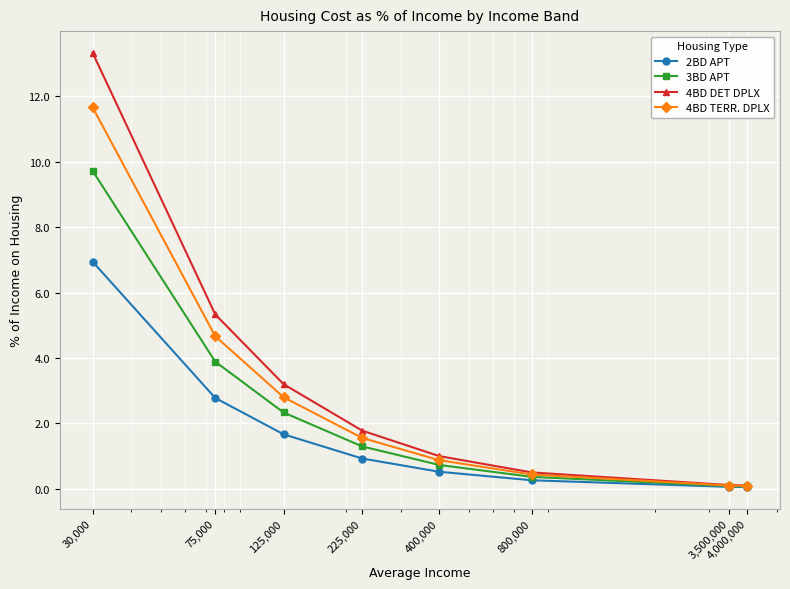

Rank the series by their maximum value, from highest to lowest.

4BD DET DPLX, 4BD TERR. DPLX, 3BD APT, 2BD APT